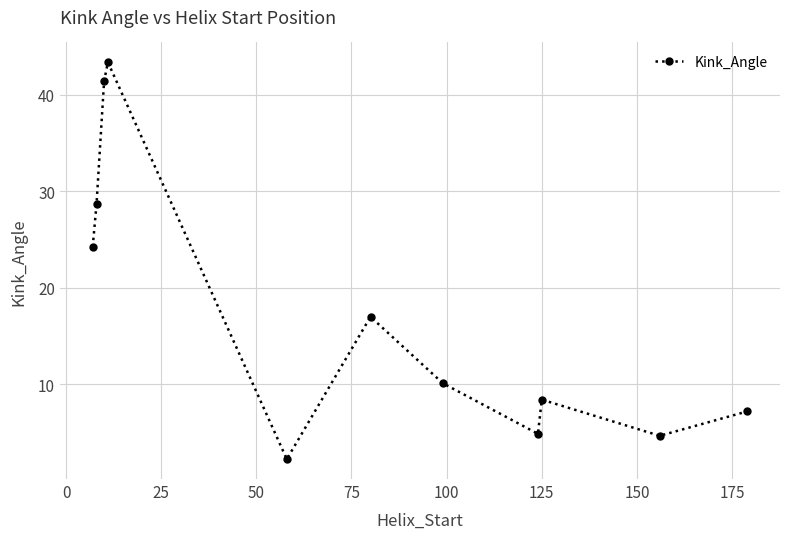

How many interior local peaks (higher than both neighbors) does the data have?

3